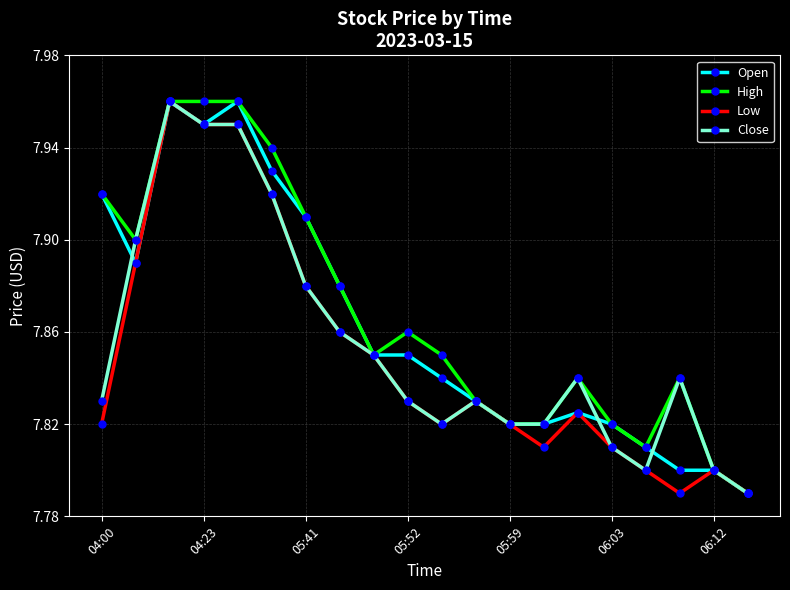

What is the sum of all Close values?

157.1